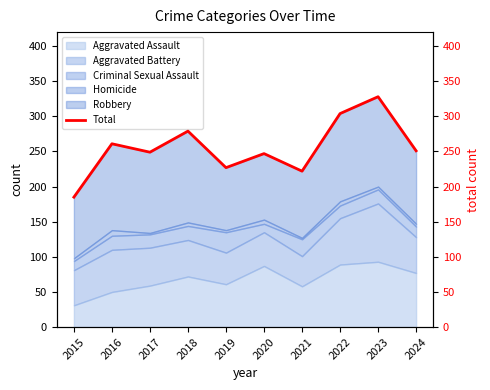

Between 2016 and 2019, which is larger?

2016